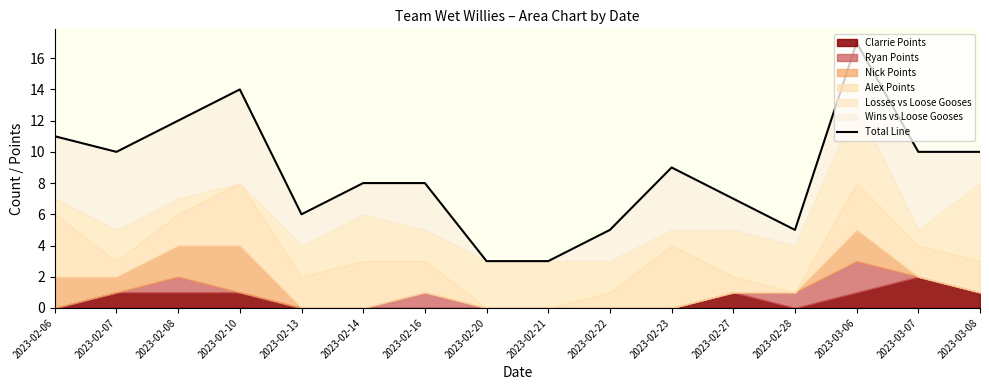

How many interior local valleys (lower than both neighbors) does the data have?

3